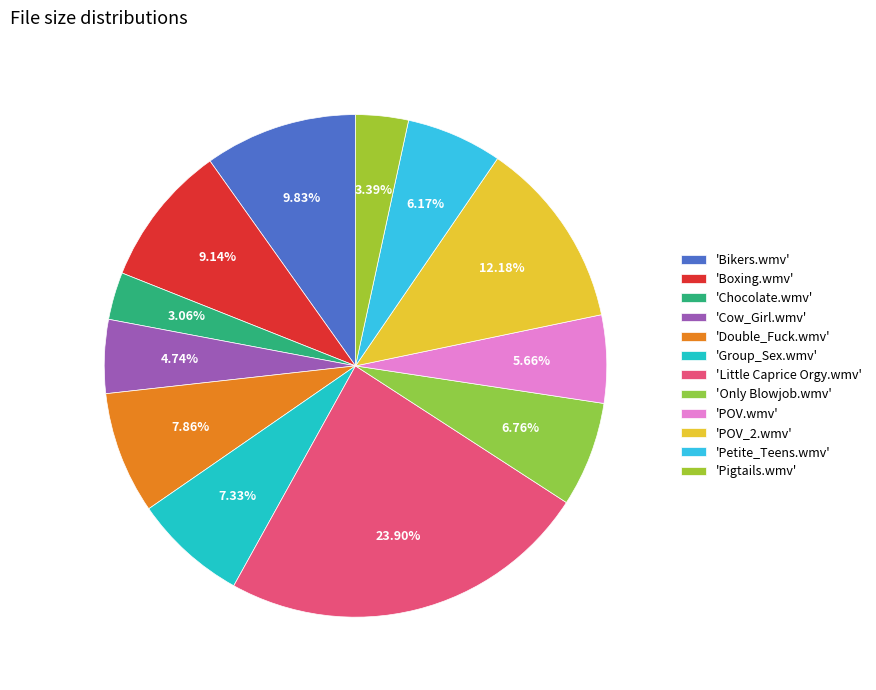

How many segments does this pie chart have?

12